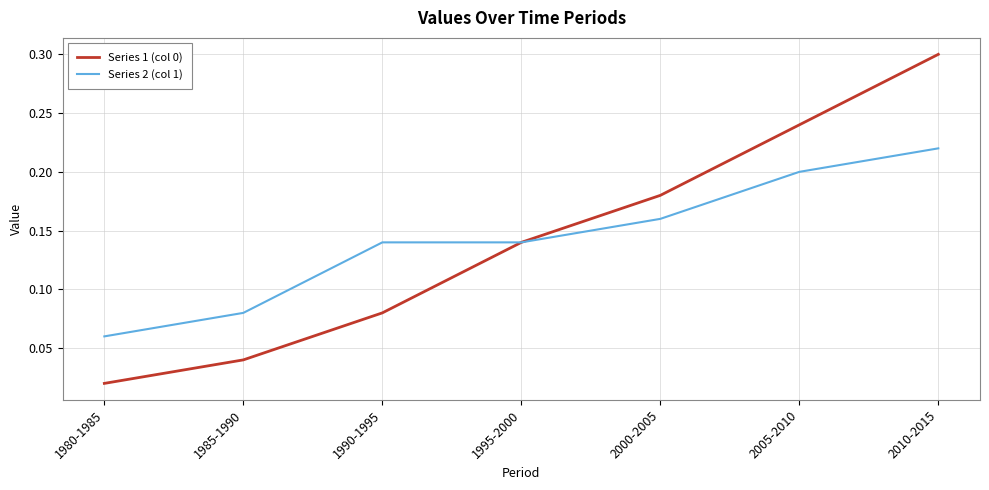

True or false: Series 2 (col 1) has a value of 0.2 at 2005-2010.

True